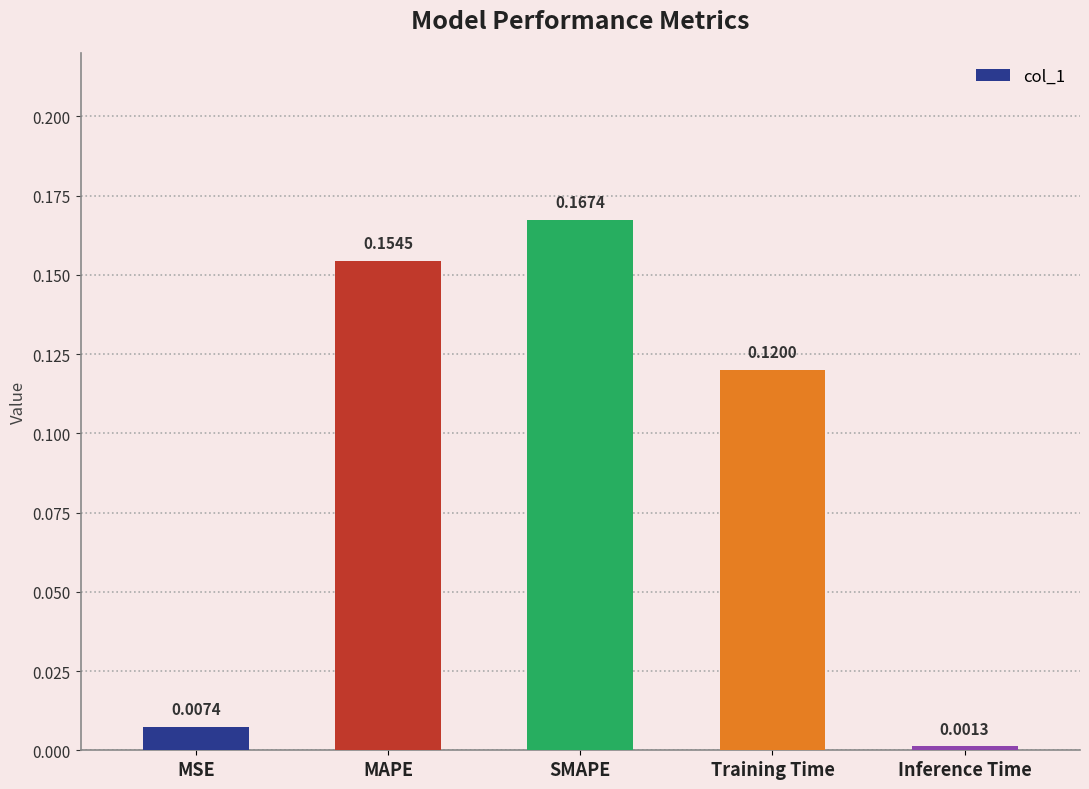

What is the sum of all values?

0.5